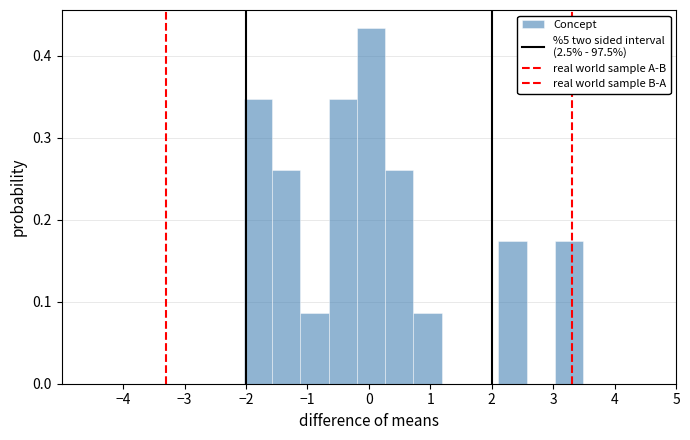

Reading left to right, list every bar in this chart as the range it spans on the x-axis followed by its height. Neither the bar edges nor the heights are printed on the chart, so give them approximately, as read against the axes.

-2.0 to -1.6: 0.35
-1.6 to -1.1: 0.26
-1.1 to -0.7: 0.09
-0.7 to -0.2: 0.35
-0.2 to 0.3: 0.43
0.3 to 0.7: 0.26
0.7 to 1.2: 0.09
1.2 to 1.6: 0
1.6 to 2.1: 0
2.1 to 2.6: 0.17
2.6 to 3.0: 0
3.0 to 3.5: 0.17